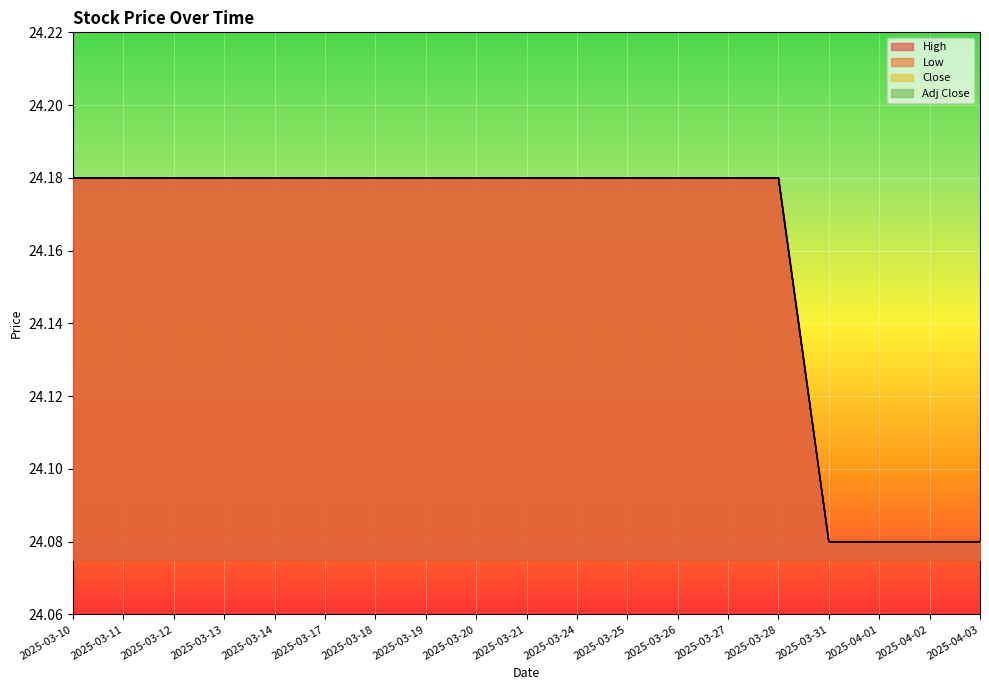

What is the difference between the maximum and minimum values in the Adj Close series?

0.1